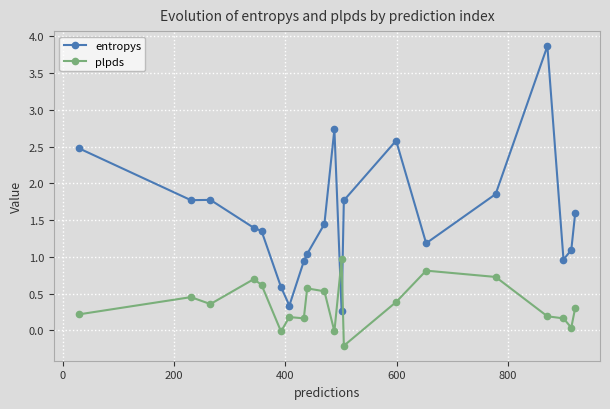

Rank the series by their average value, from highest to lowest.

entropys, plpds